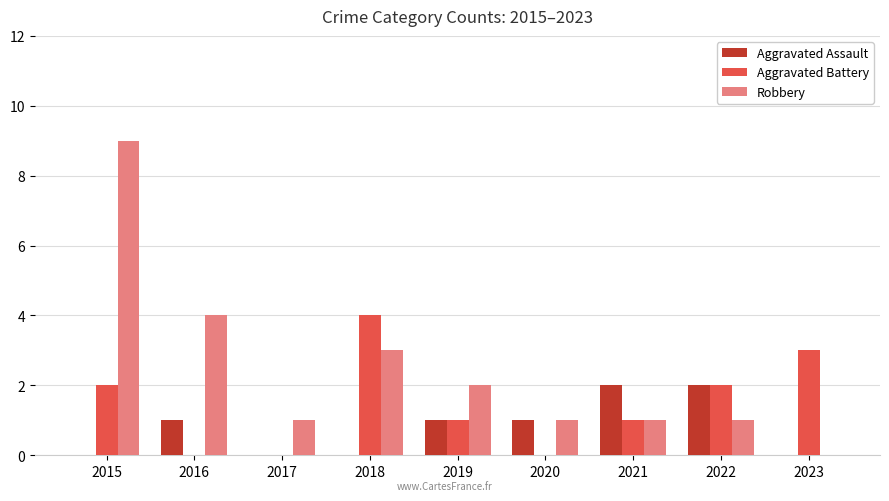

Is it true that Aggravated Battery equals 3 at 2016?

False